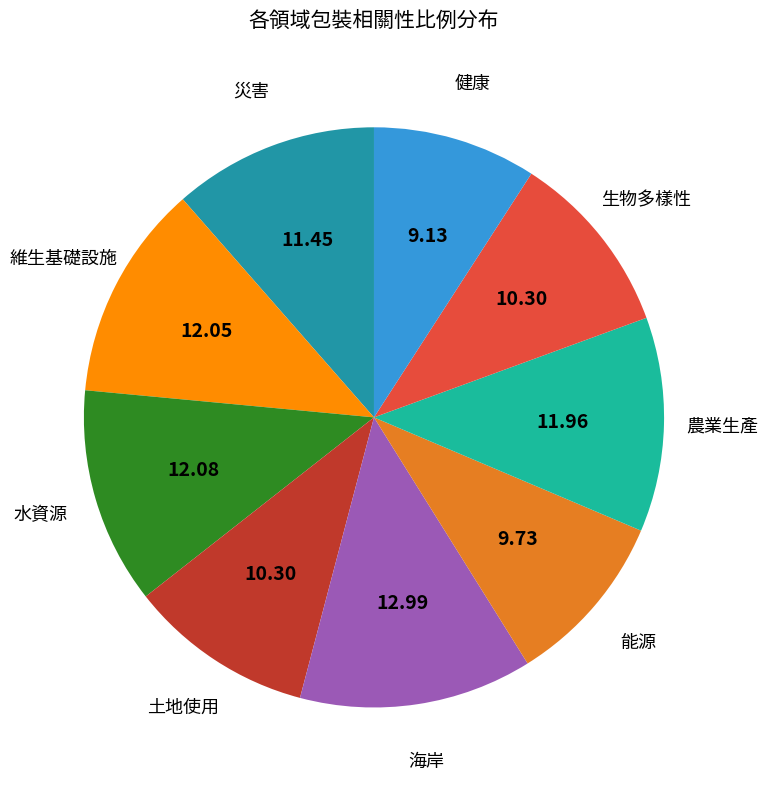

How many segments does this pie chart have?

9